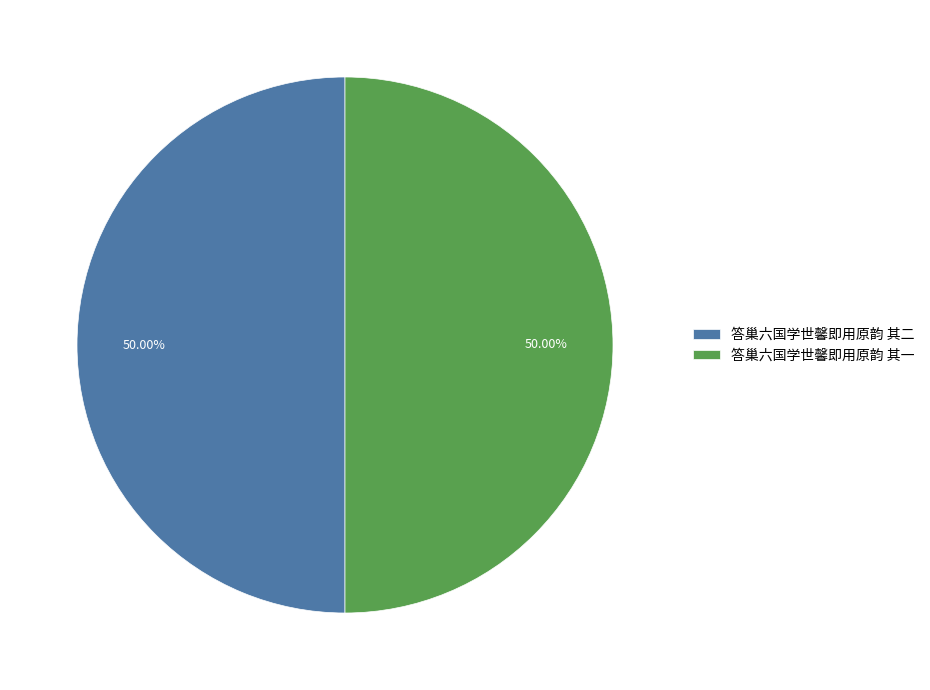

To the nearest percent, what portion does 答巢六国学世馨即用原韵 其二 represent?

50%